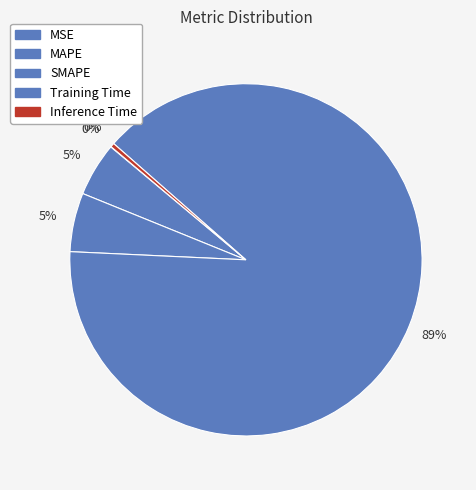

What is the change in value from SMAPE to Inference Time?

-0.2